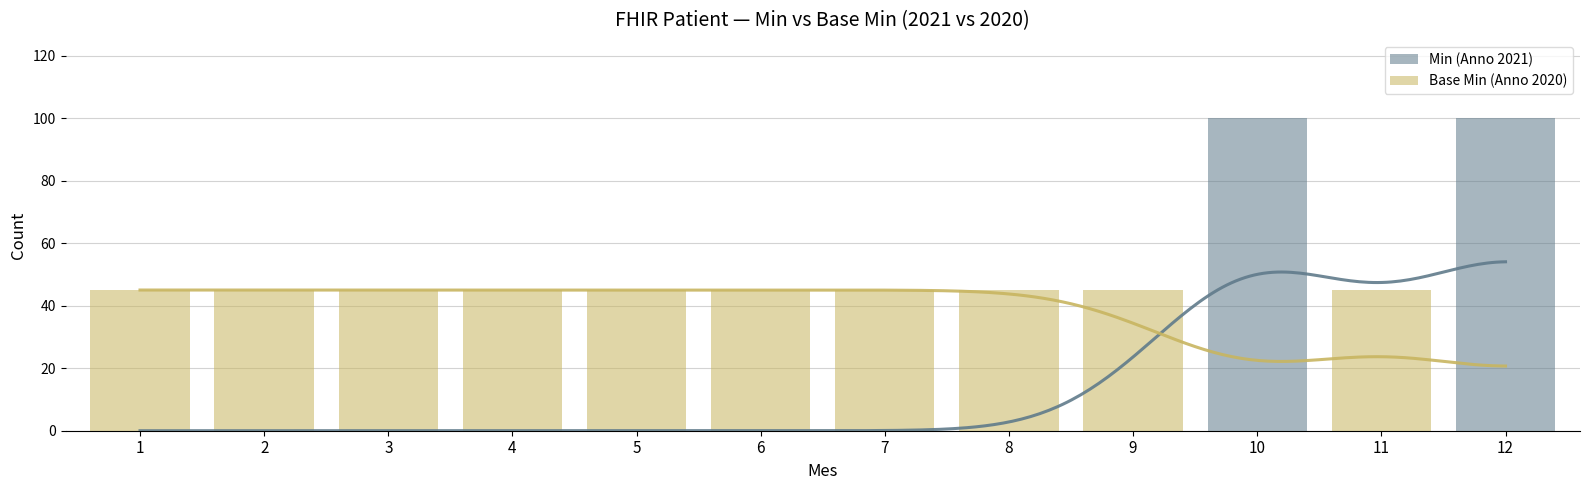

What is the greatest value displayed?

100